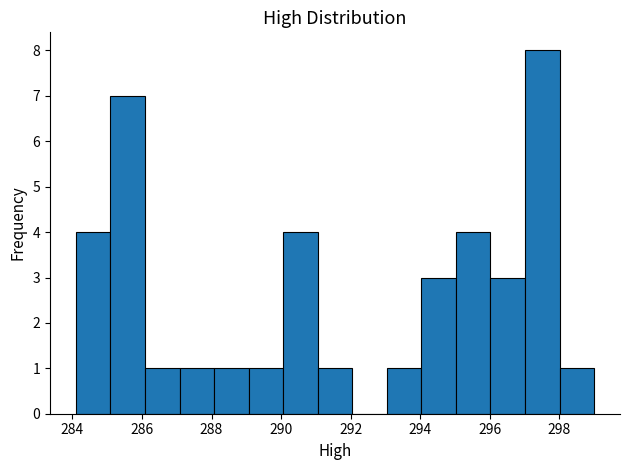

Which range on the x-axis has the tallest bar?

297.0 to 298.0